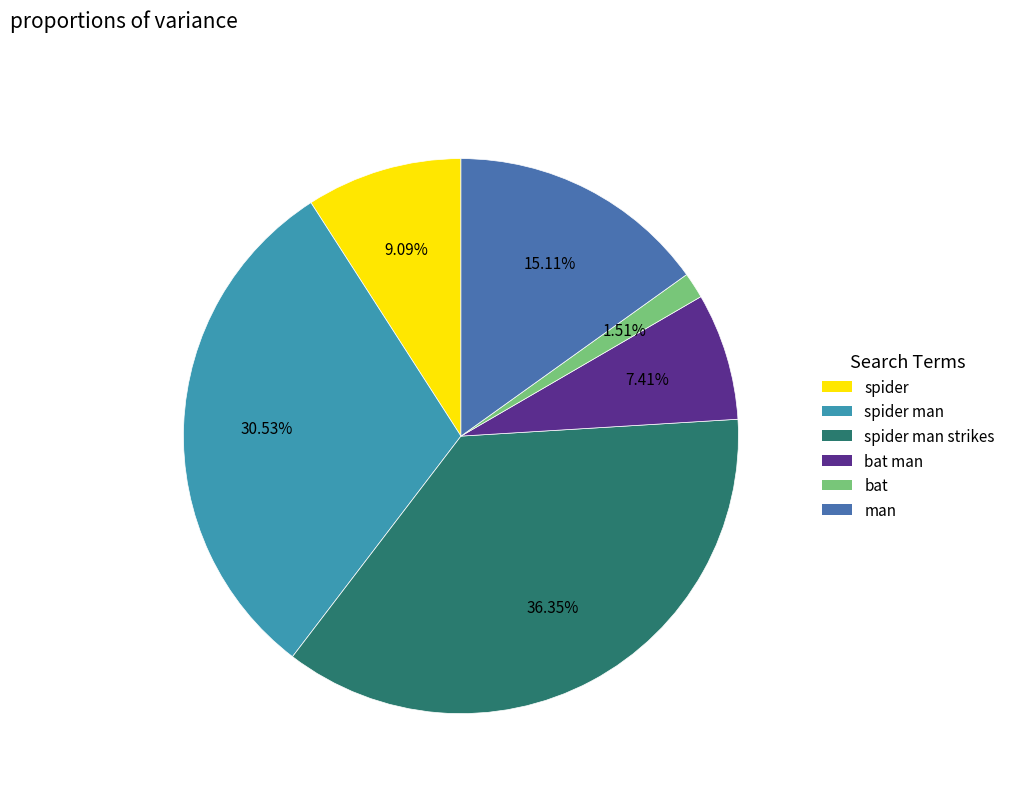

What is the largest slice in the pie chart?

spider man strikes